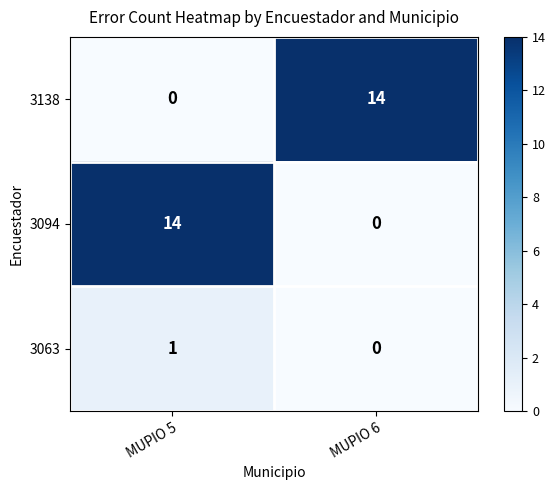

Reading left to right, transcribe all the data shown in this chart.

3138: 0	14
3094: 14	0
3063: 1	0